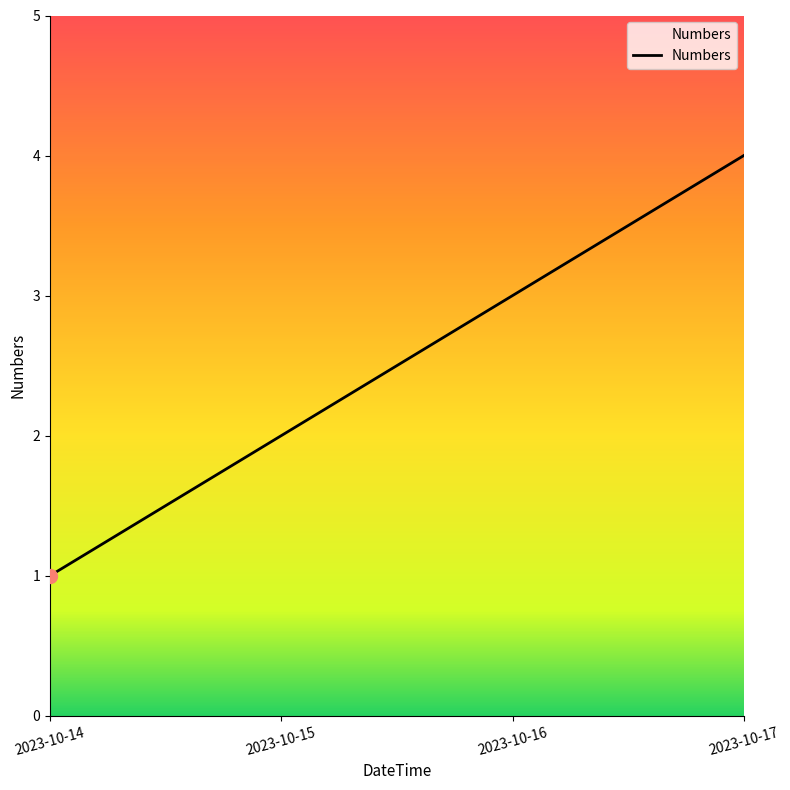

What is the difference between the maximum and minimum values?

3